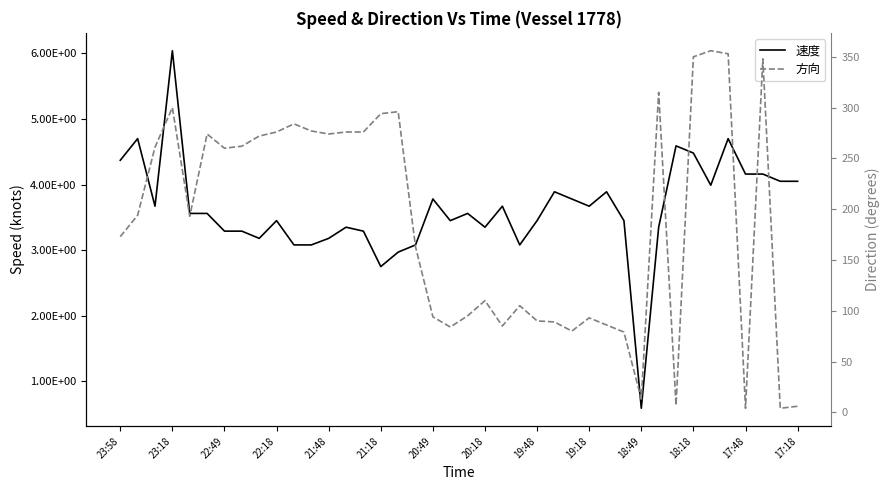

What is the sum of all 方向 values?

7451.0